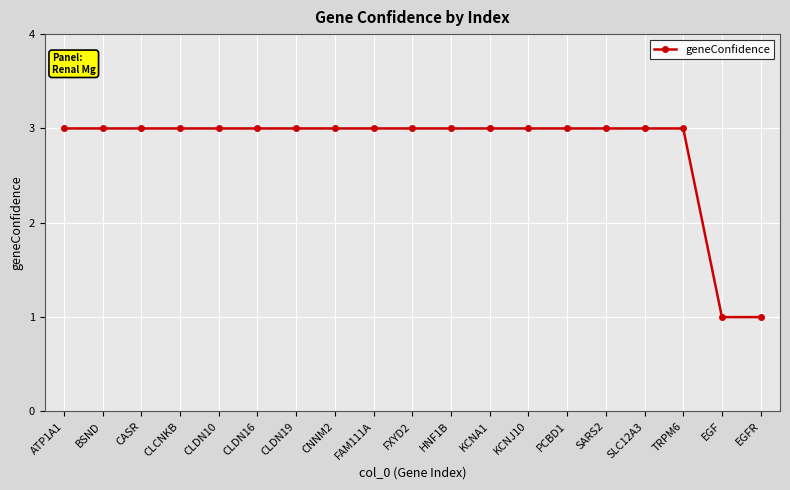

Reading left to right, what are all the values shown in this chart?

ATP1A1=3	BSND=3	CASR=3	CLCNKB=3	CLDN10=3	CLDN16=3	CLDN19=3	CNNM2=3	FAM111A=3	FXYD2=3	HNF1B=3	KCNA1=3	KCNJ10=3	PCBD1=3	SARS2=3	SLC12A3=3	TRPM6=3	EGF=1	EGFR=1